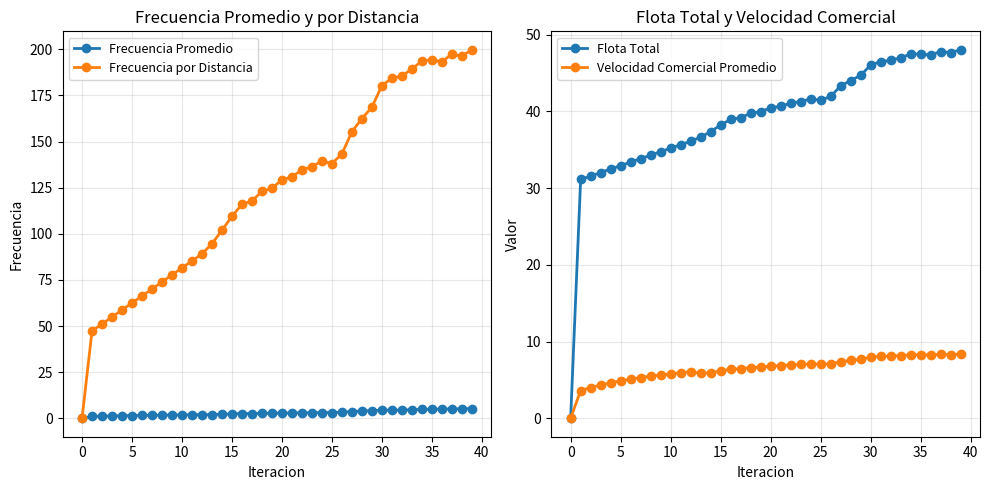

What is the sum of the Frecuencia por Distancia values at 22 and 39?

334.4